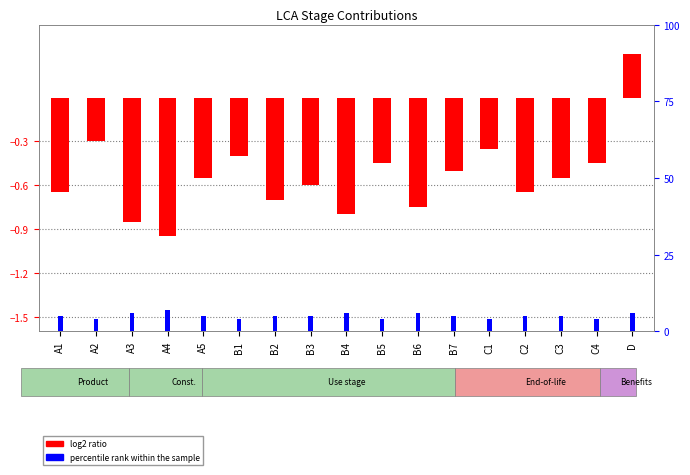

What is the sum of all percentile rank within the sample values?

86.0